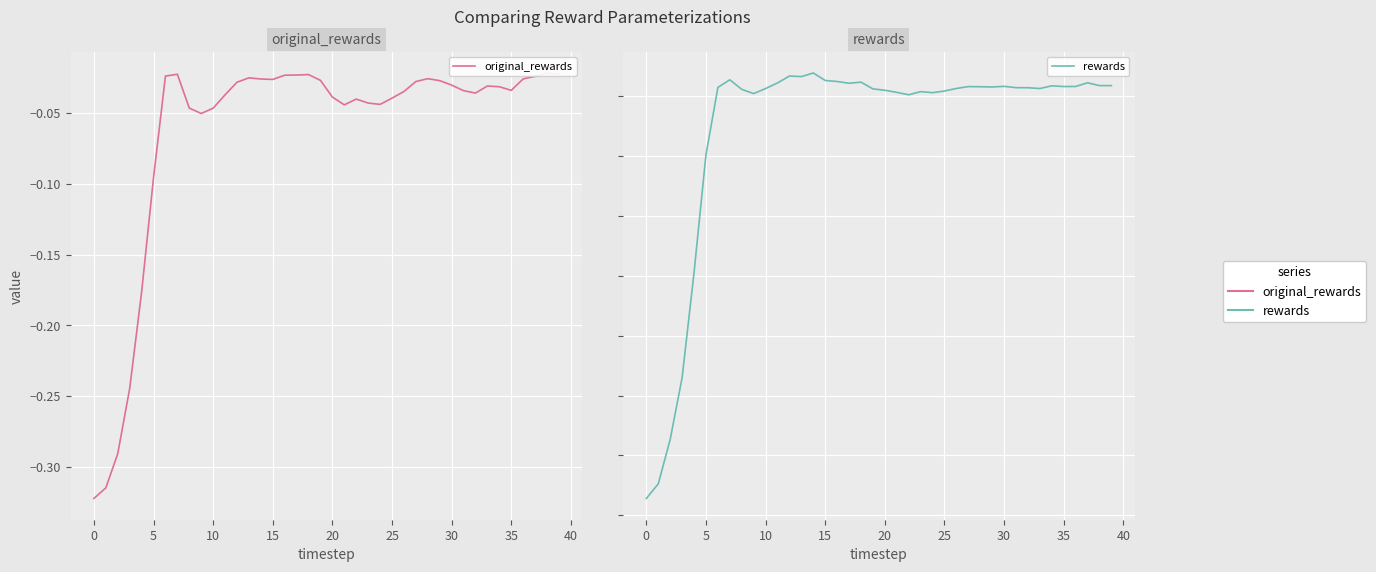

What is the value of the rewards point at the 29th from the left?

-1.9